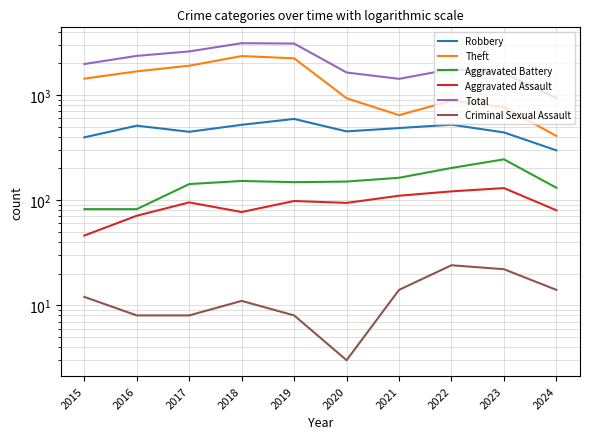

True or false: Robbery has more than 0 interior local peaks.

True